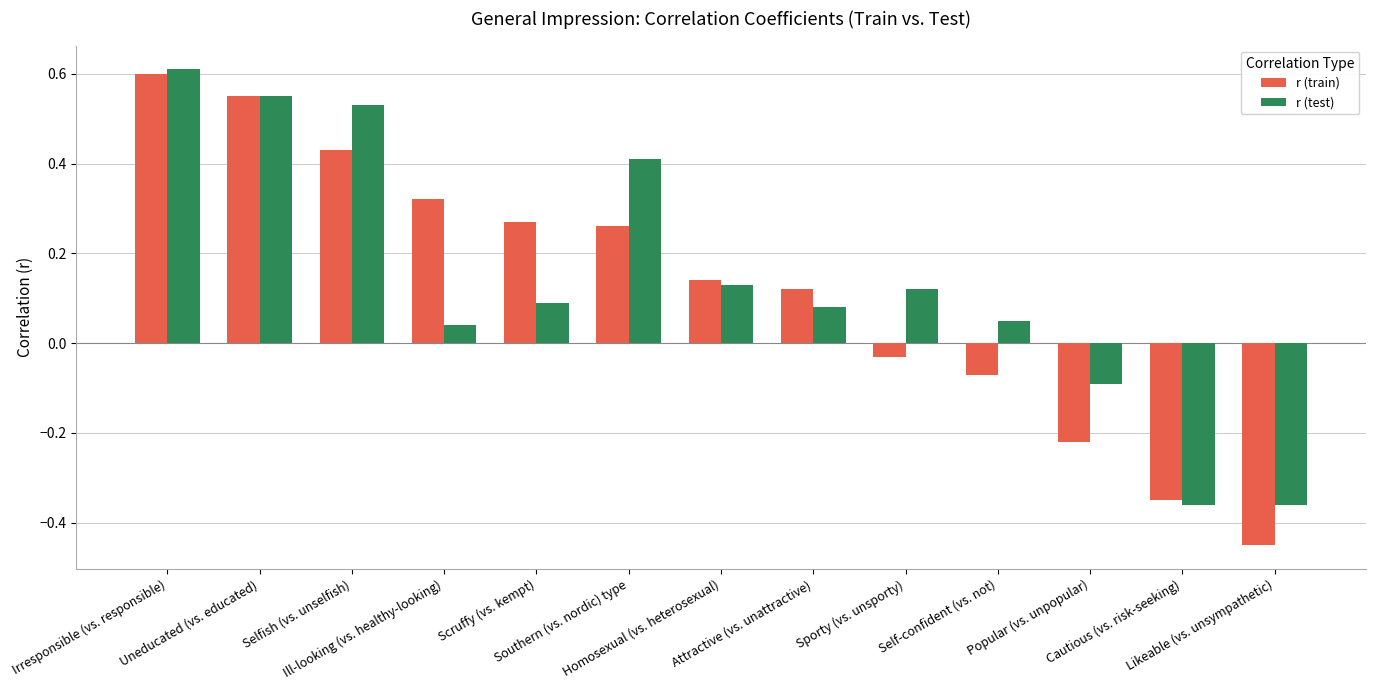

How many values in r (train) are above zero?

8